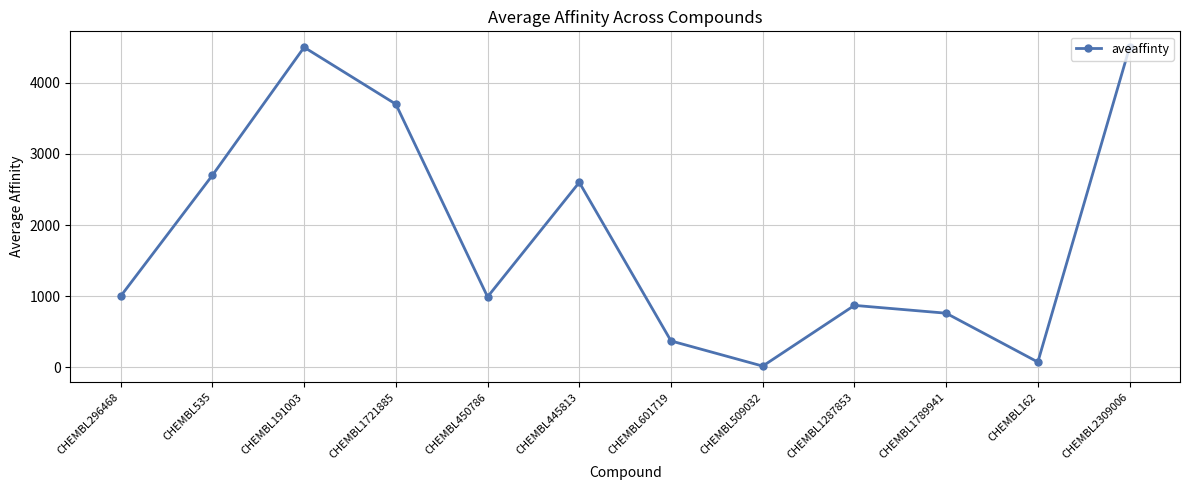

What is the change in value from CHEMBL1287853 to CHEMBL1789941?

-110